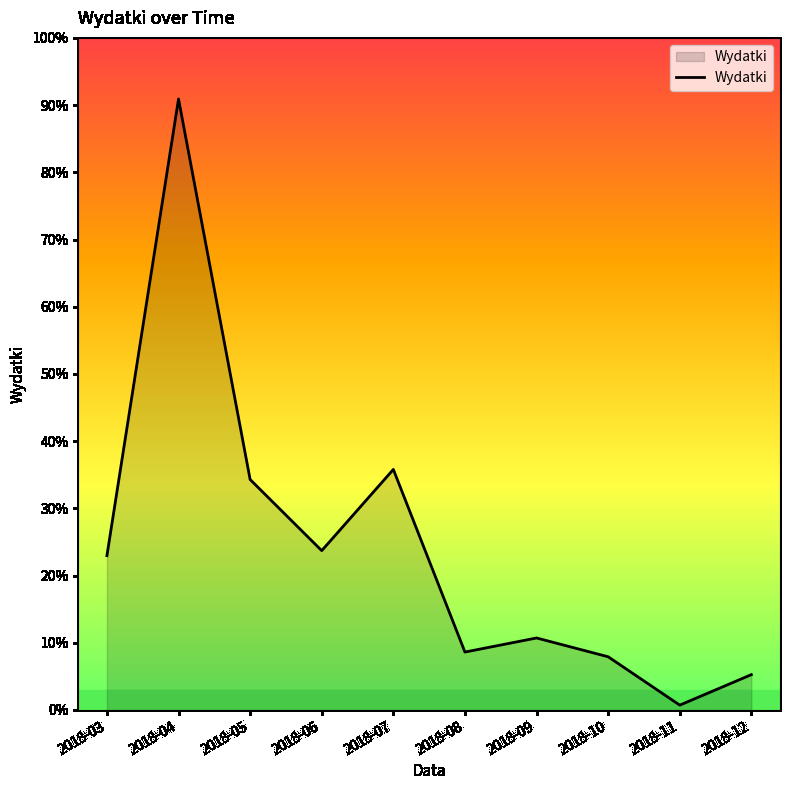

Rank the categories by value from highest to lowest.

2018-04, 2018-07, 2018-05, 2018-06, 2018-03, 2018-09, 2018-08, 2018-10, 2018-12, 2018-11